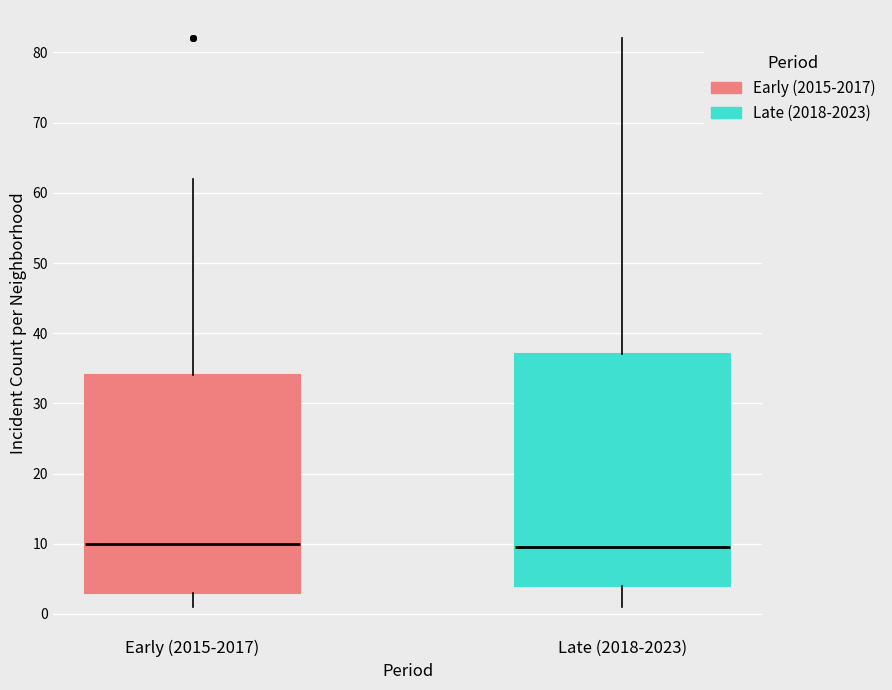

Where does the upper whisker of the box for Early (2015-2017) end on the y-axis? The values are not printed on the chart, so give them approximately, as read against the axis.

62